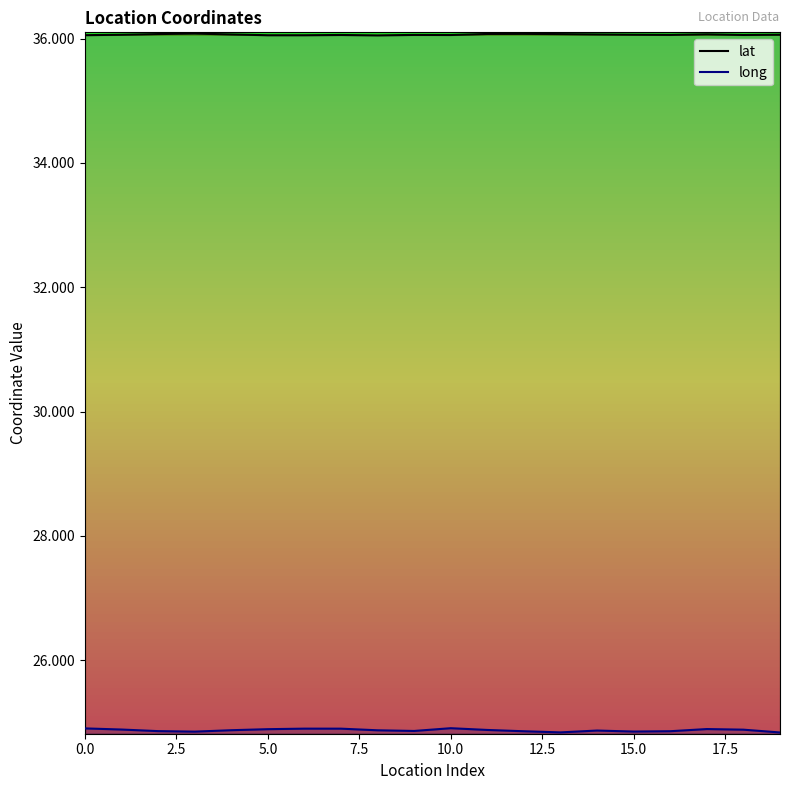

Count the long values in the range 24 to 25.

20